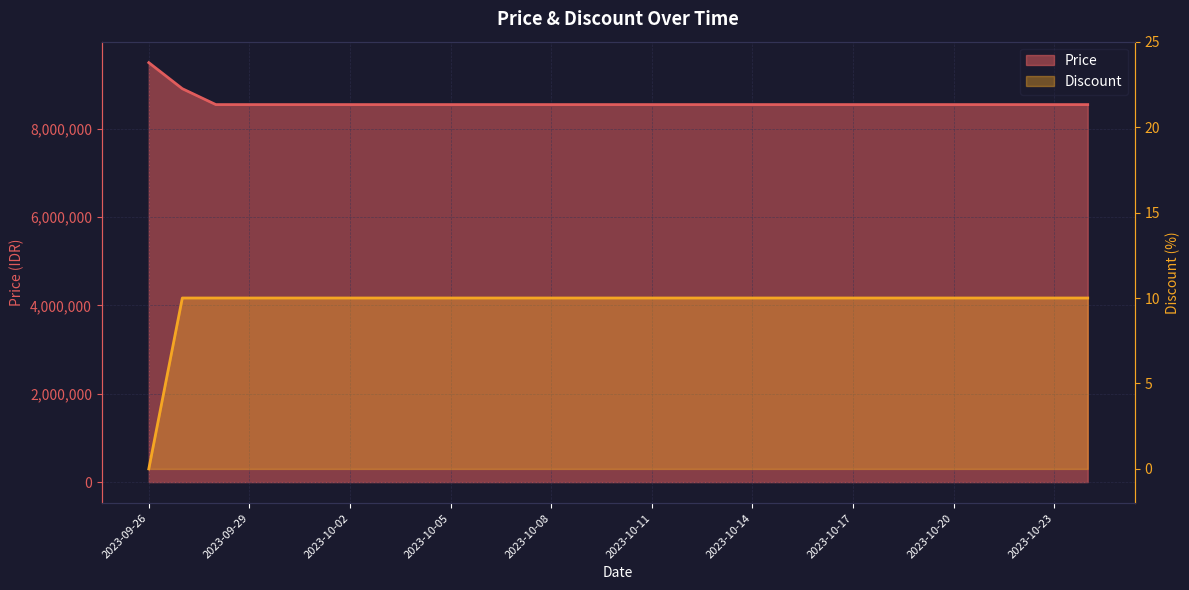

What value does the Discount series have at 2023-10-07, to the nearest 5?

10